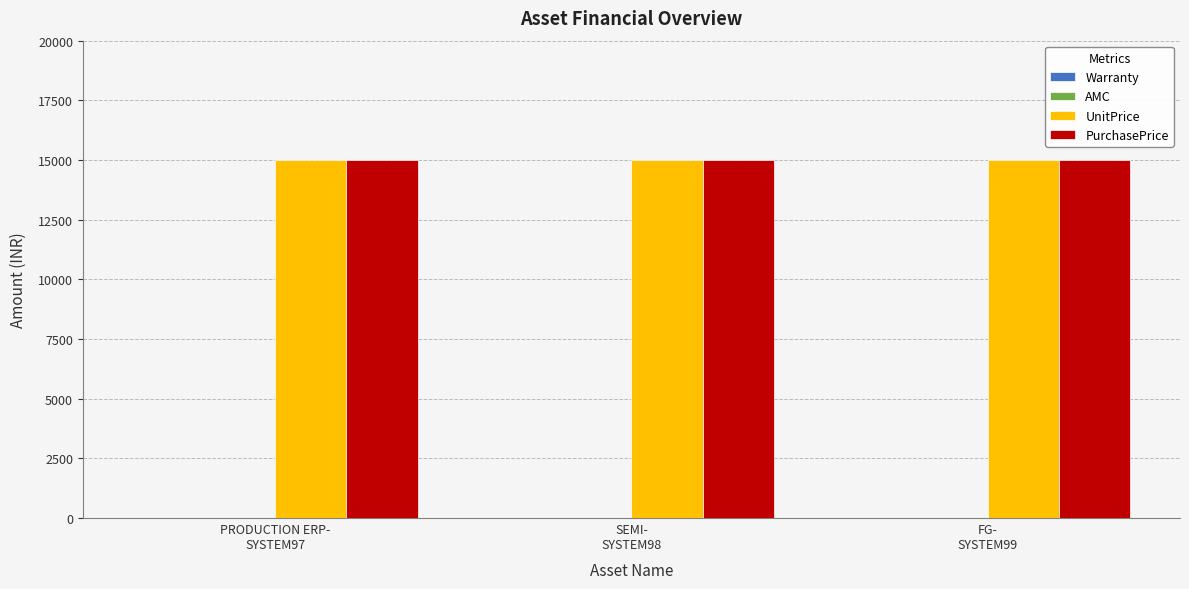

List the series in order of their peak value, highest first.

UnitPrice, PurchasePrice, Warranty, AMC